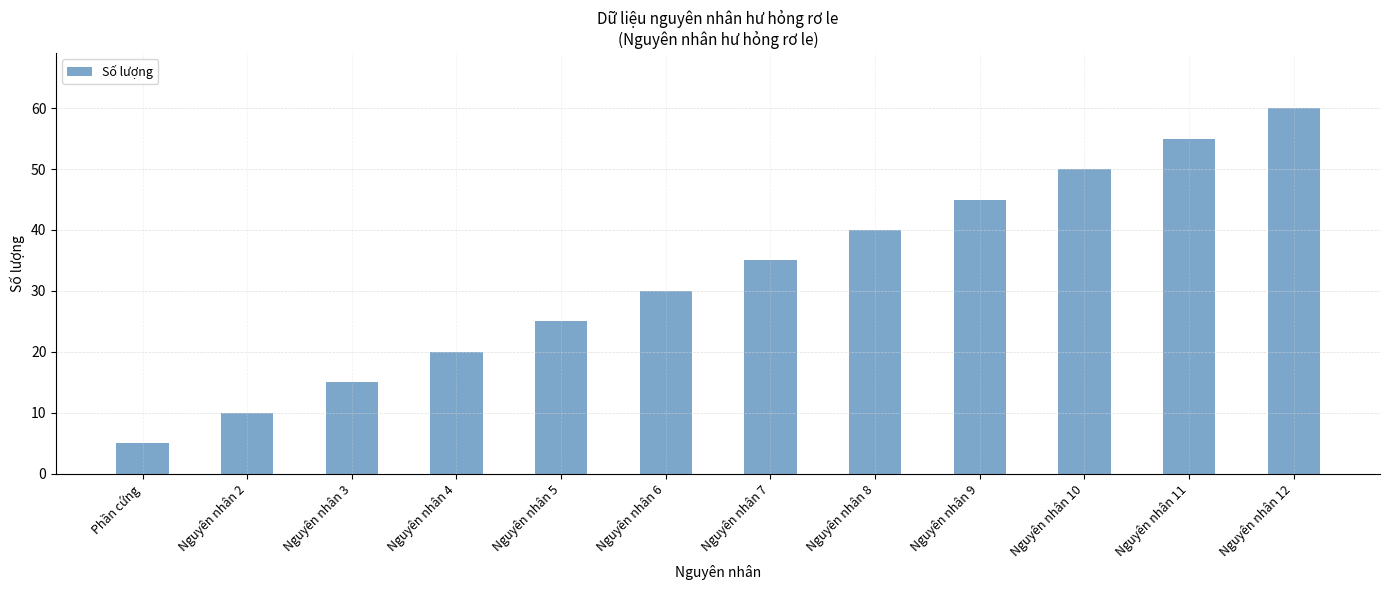

How many data points are less than 35?

6